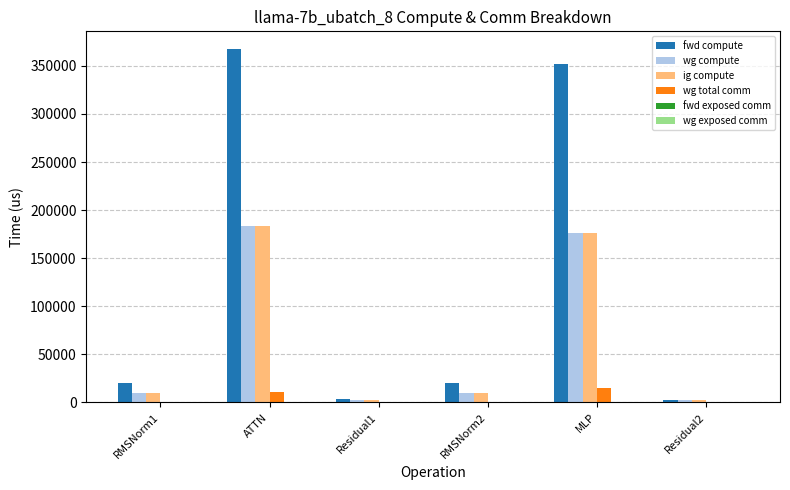

How many distinct data groups are displayed?

4